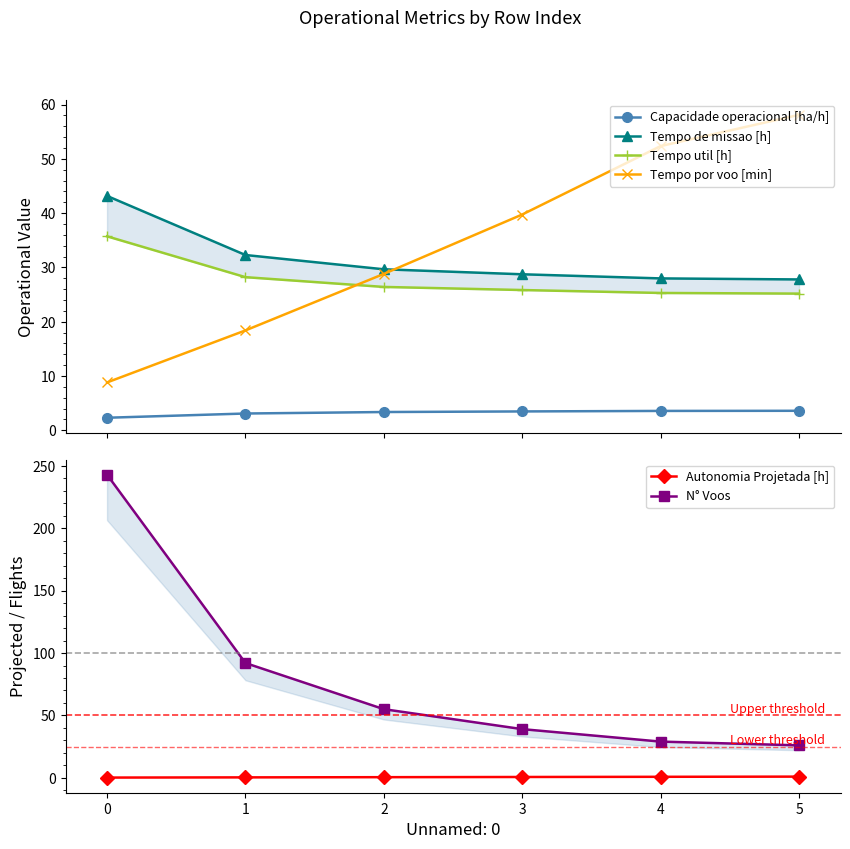

The Autonomia Projetada [h] series shows 0.1 at 0. True or false?

False